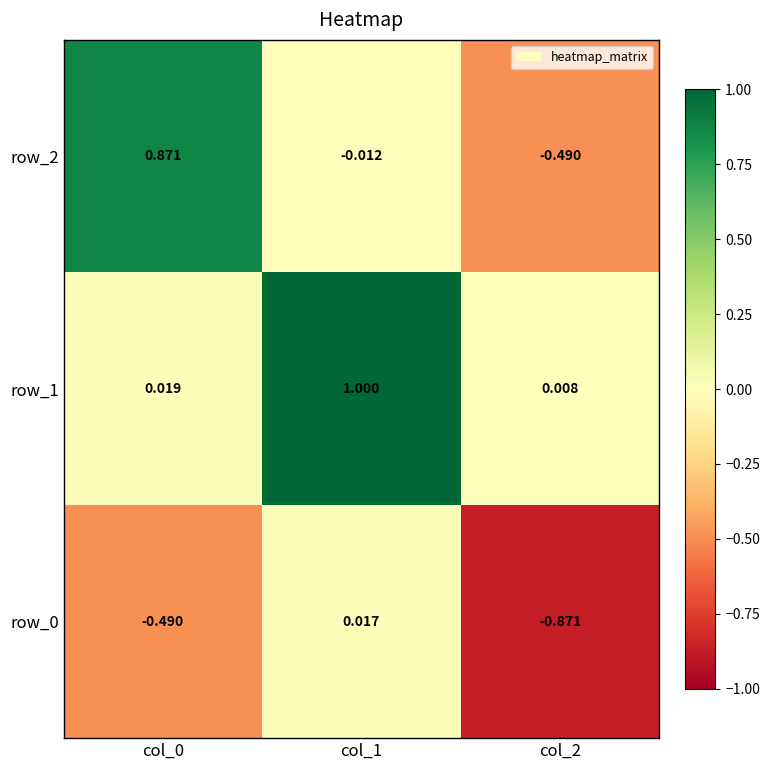

Is the value of row_2 at col_0 greater than the value of row_1 at col_1?

No